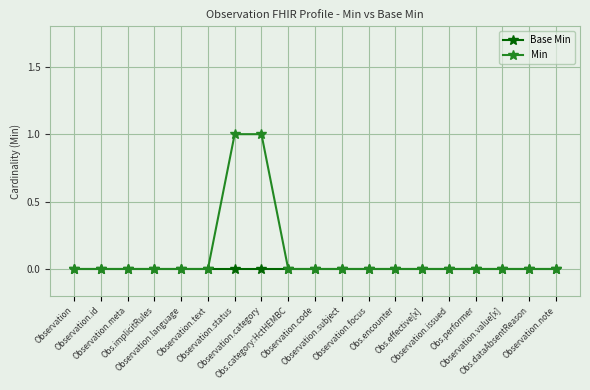

What is the label of the 12th point from the right?

Observation.category